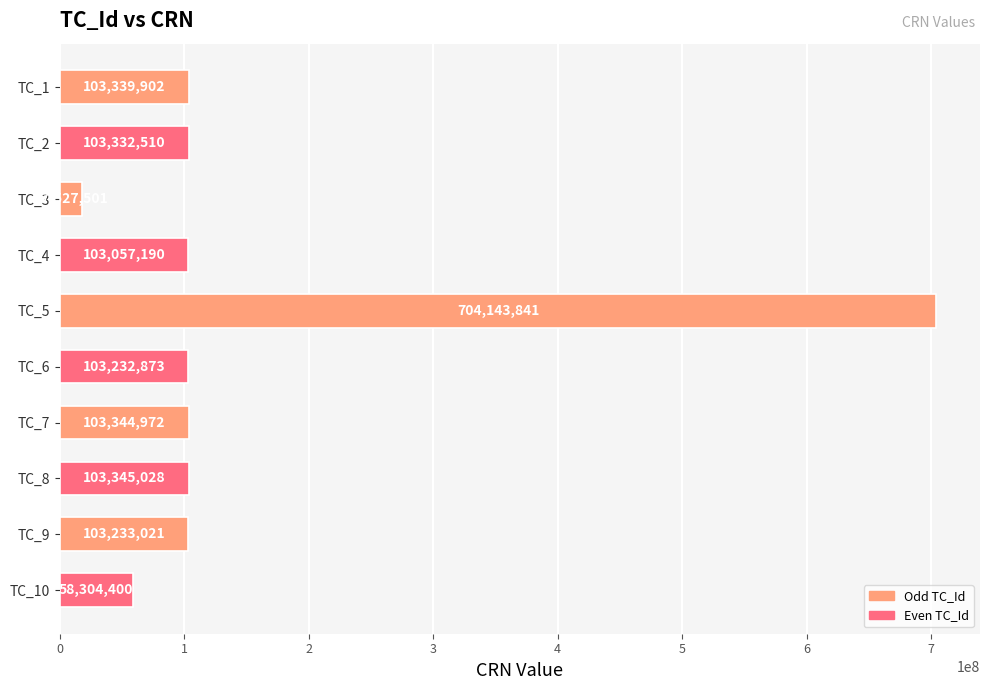

What is the difference between the second highest and minimum values?

85817527